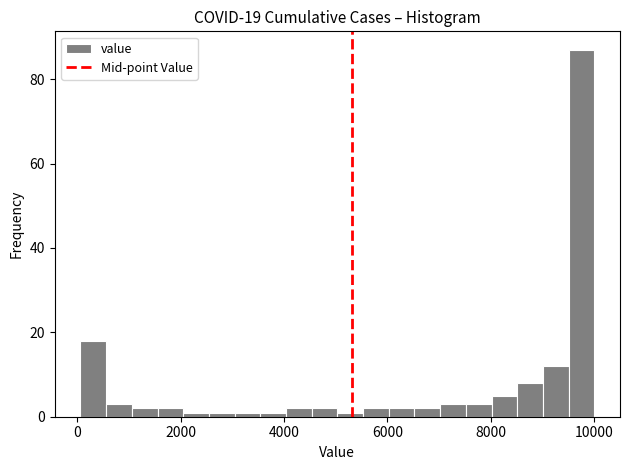

Read against the x-axis, roughly where is the centre of the tallest bar?

9800